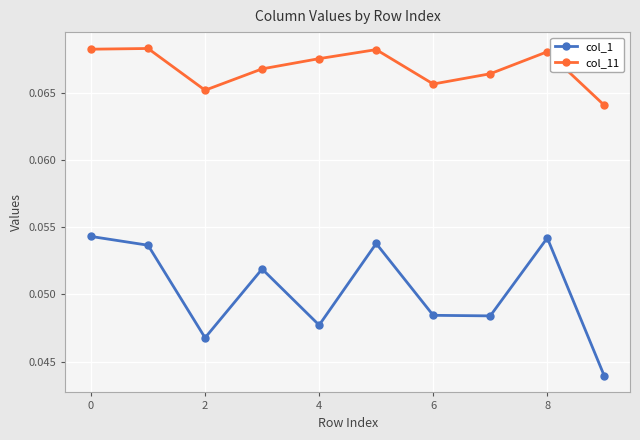

True or false: col_1 has more than 0 interior local peaks.

True